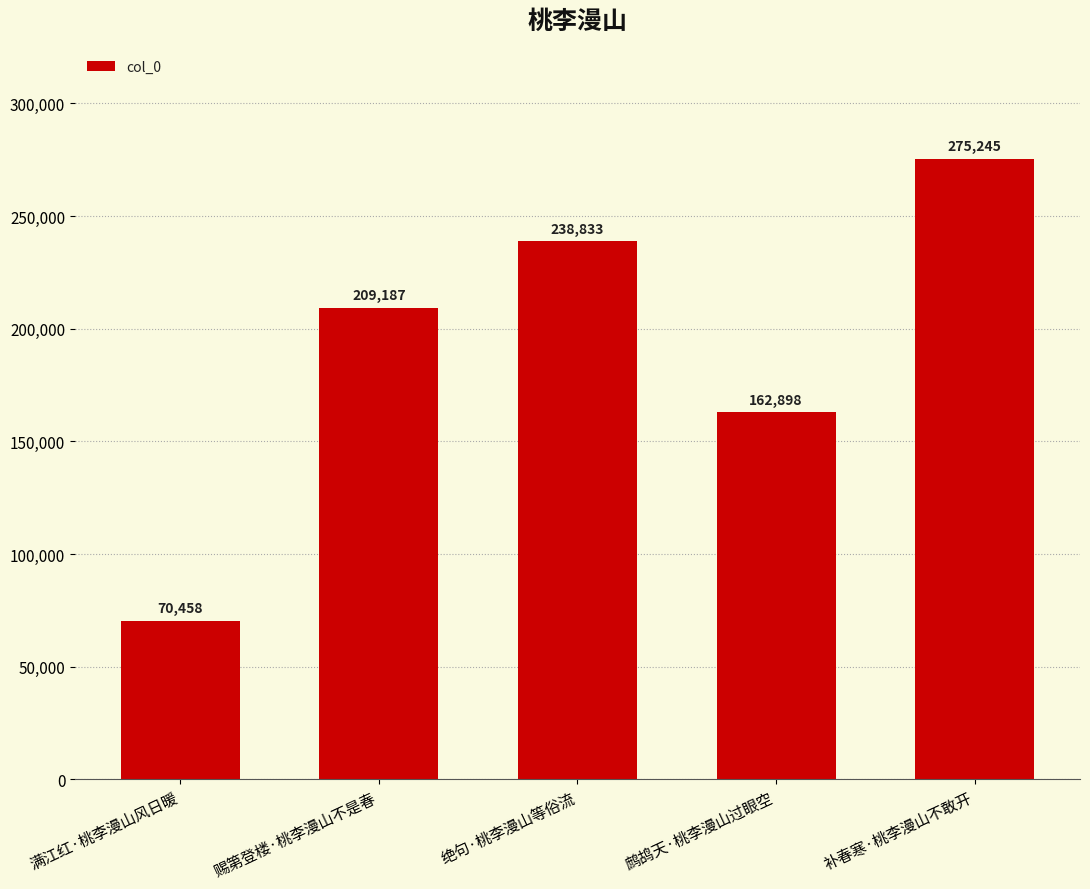

Rank the categories by value from highest to lowest.

补春寒·桃李漫山不敢开, 绝句·桃李漫山等俗流, 赐第登楼·桃李漫山不是春, 鹧鸪天·桃李漫山过眼空, 满江红·桃李漫山风日暖